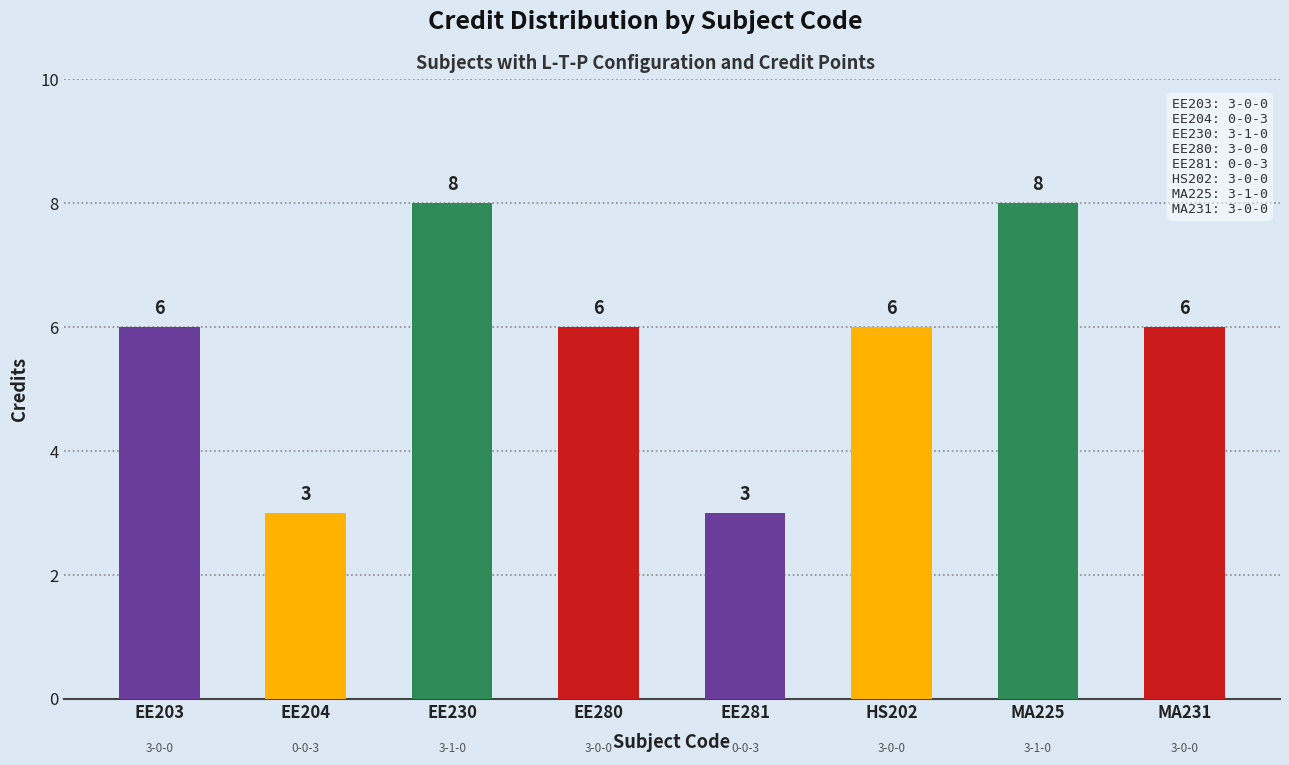

How many values are between 6 and 8?

6